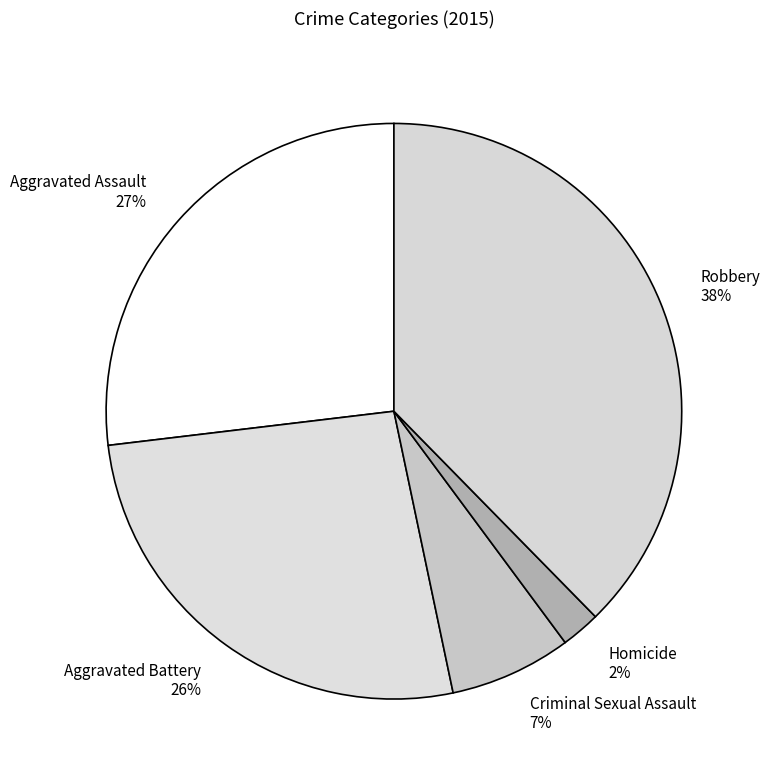

What is the largest slice in the pie chart?

Robbery